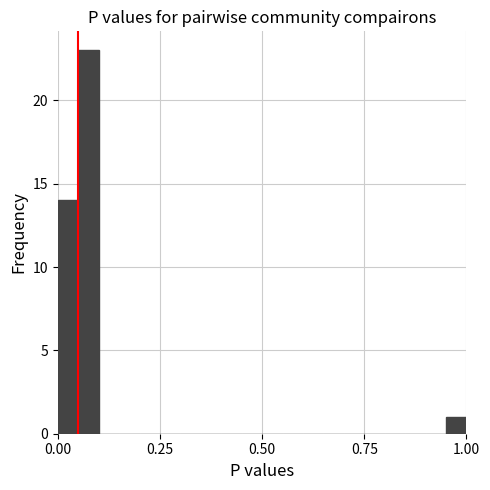

Around what value on the x-axis is the tallest bar? Give the approximate position of its centre, as read against the axis.

0.10